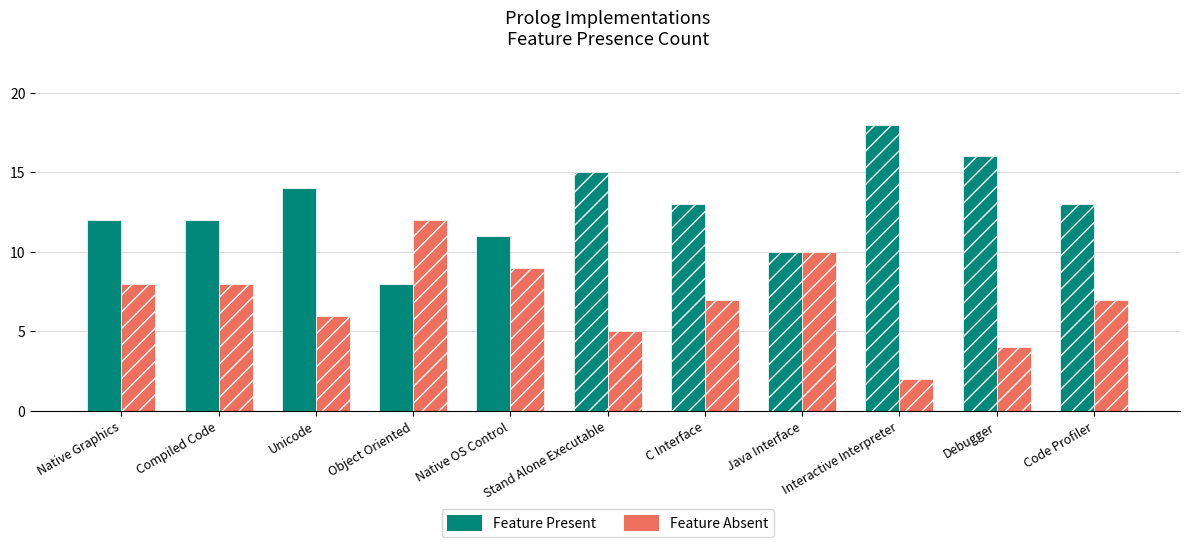

Count the number of data series in this chart.

2